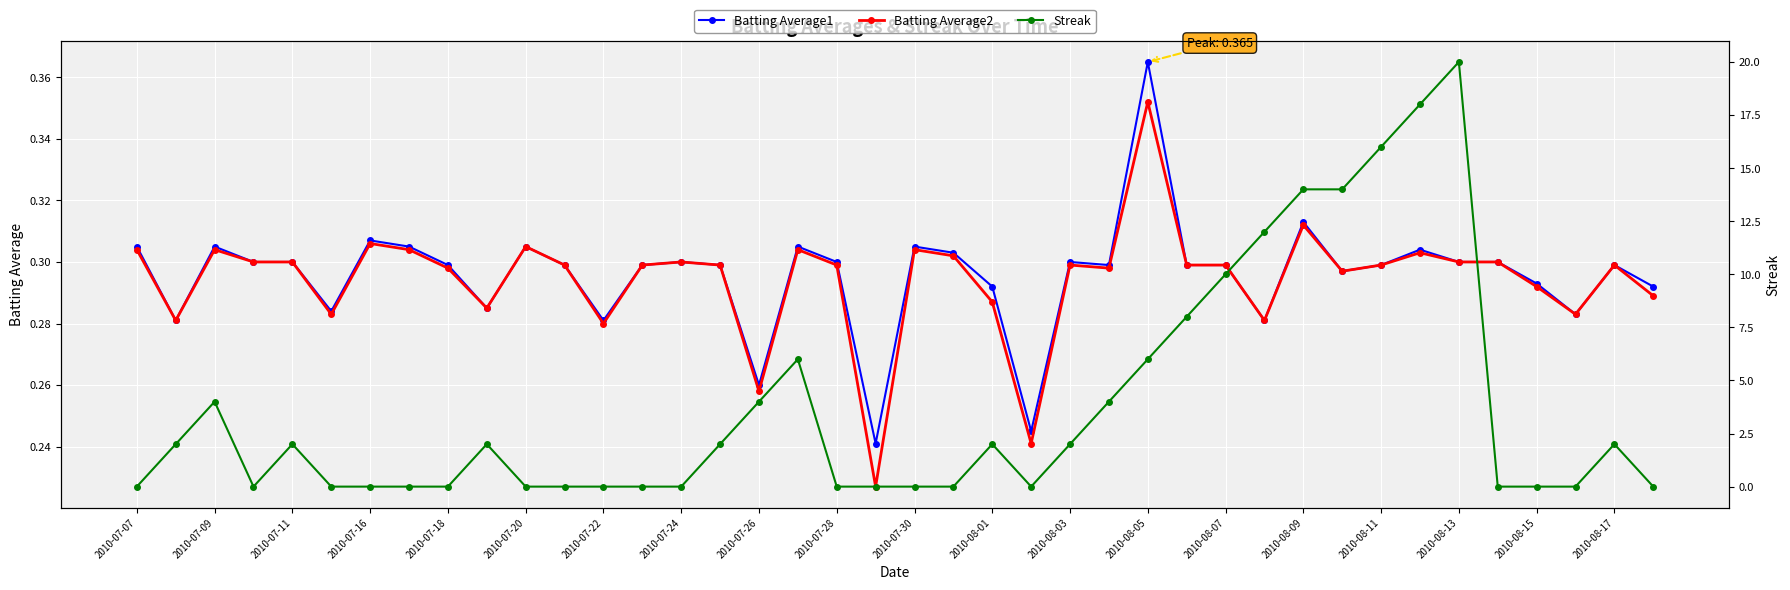

Which category has the lowest value in the Streak series?

2010-07-07